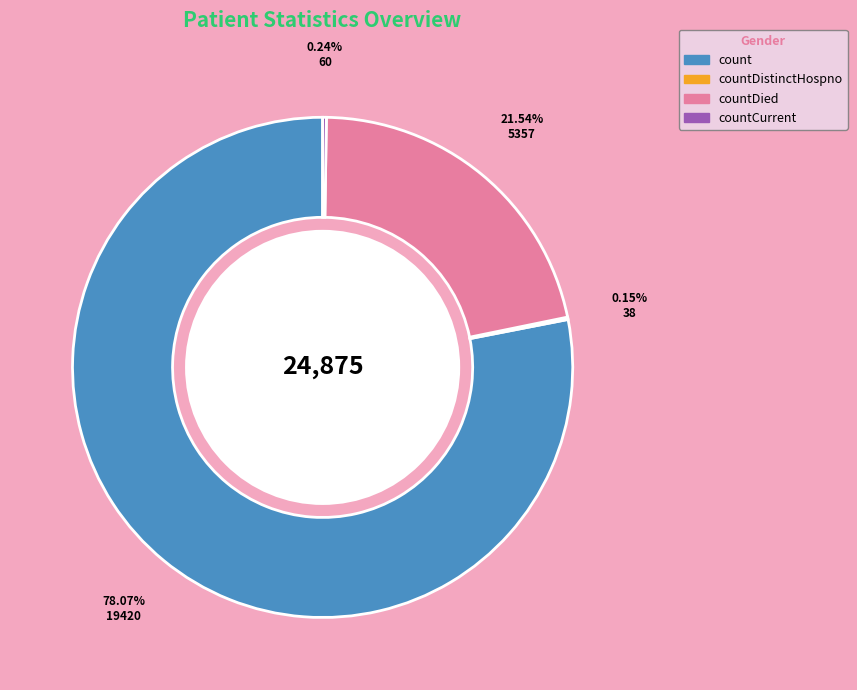

Which slice is the largest?

count